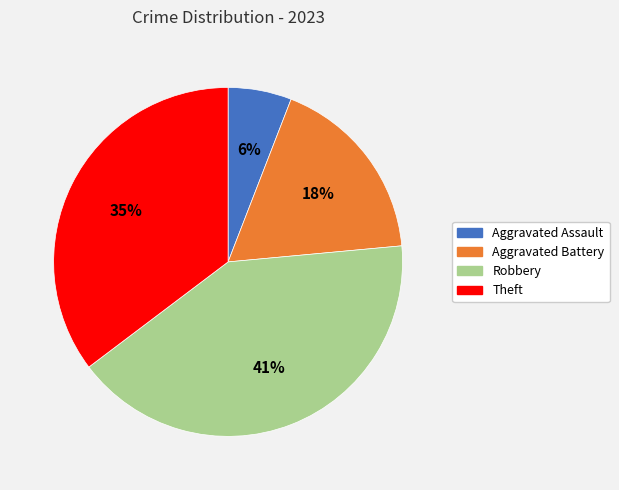

What is the largest slice in the pie chart?

Robbery